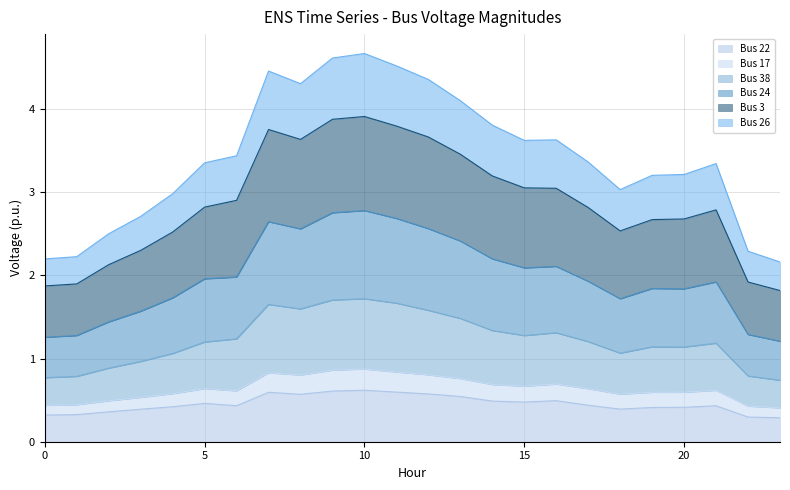

True or false: Bus 22 and Bus 3 intersect in this chart.

False